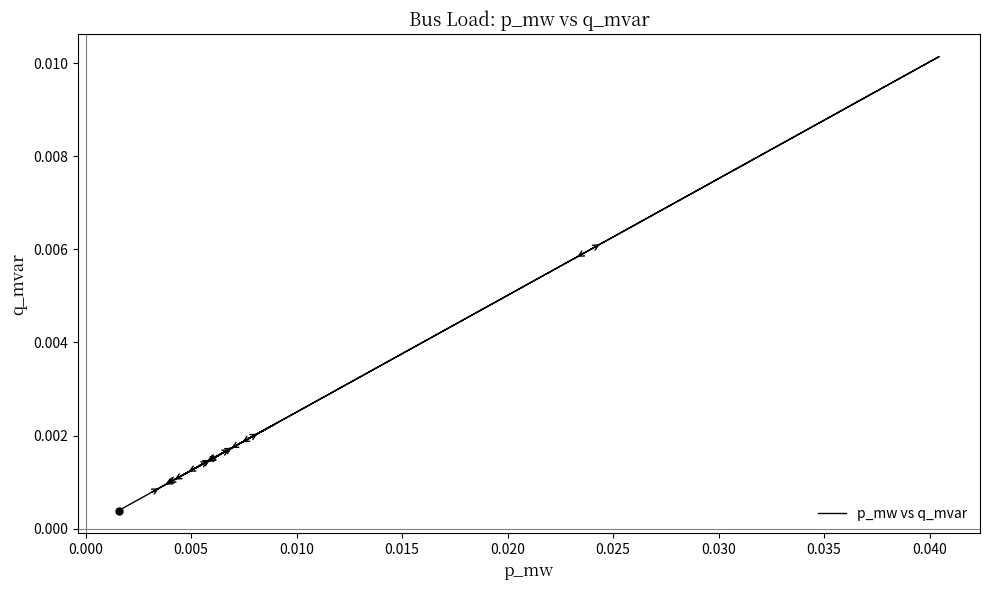

Is it true that the value at 19 is 0.0?

False